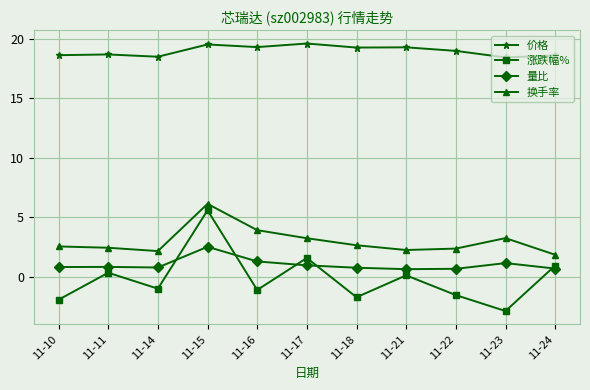

In 量比, how many points are lower than both neighbors (excluding endpoints)?

2